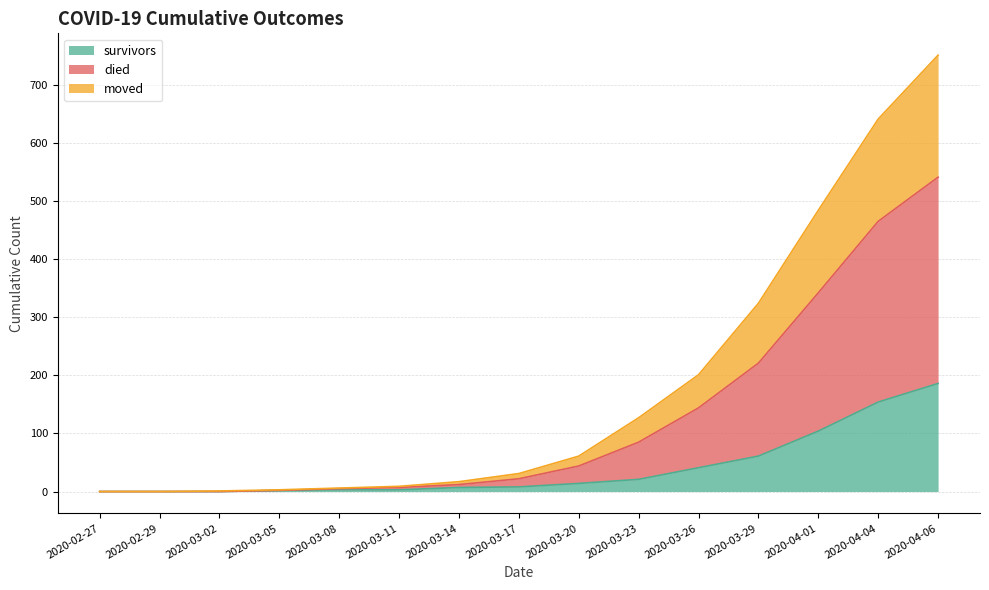

How many values in survivors are above zero?

12